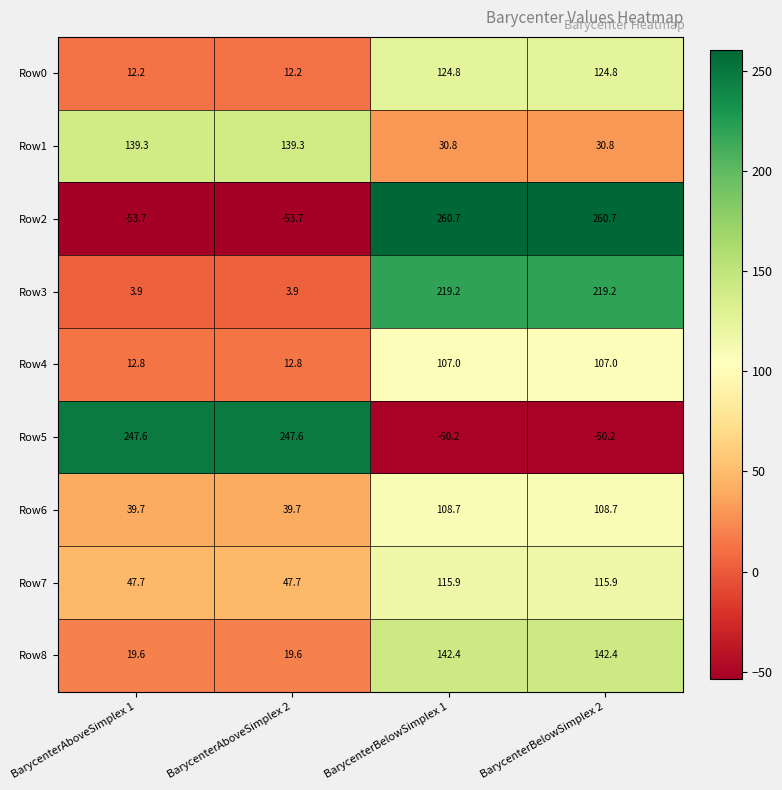

What is the smallest value displayed?

-53.7